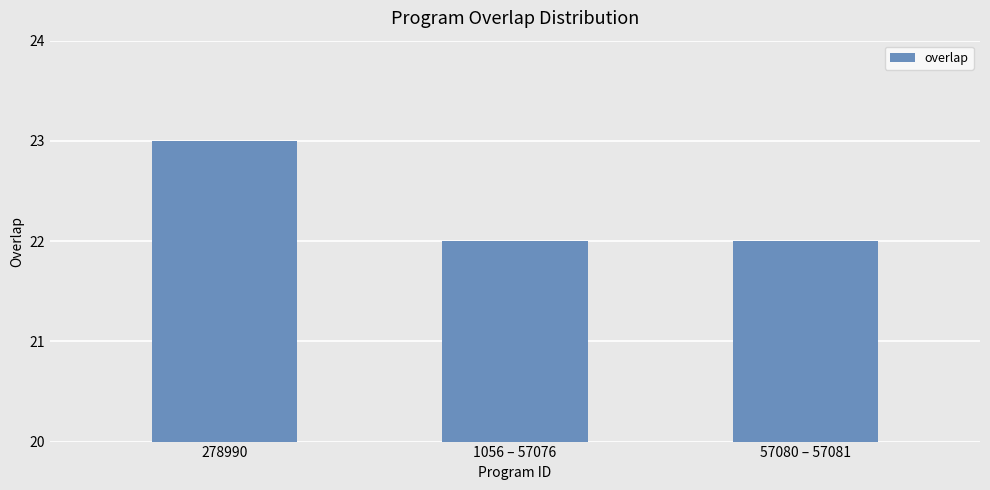

Read the value at 57080 – 57081.

22